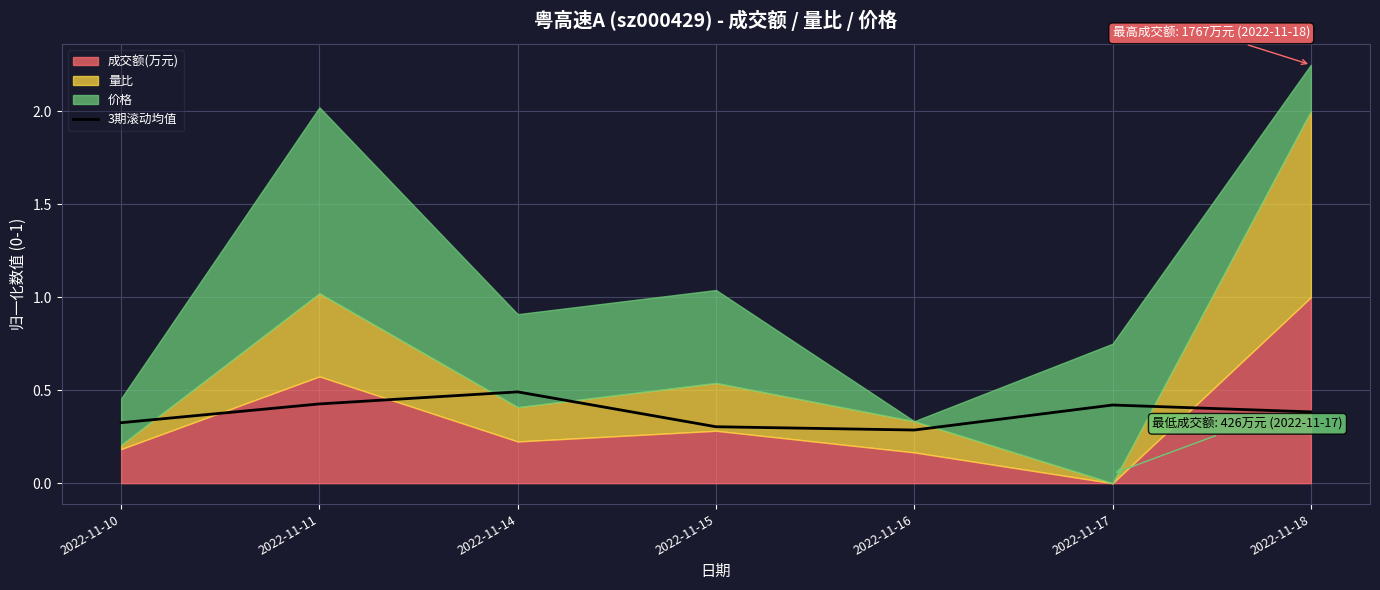

What is the value of the 5th point from the left?

0.3